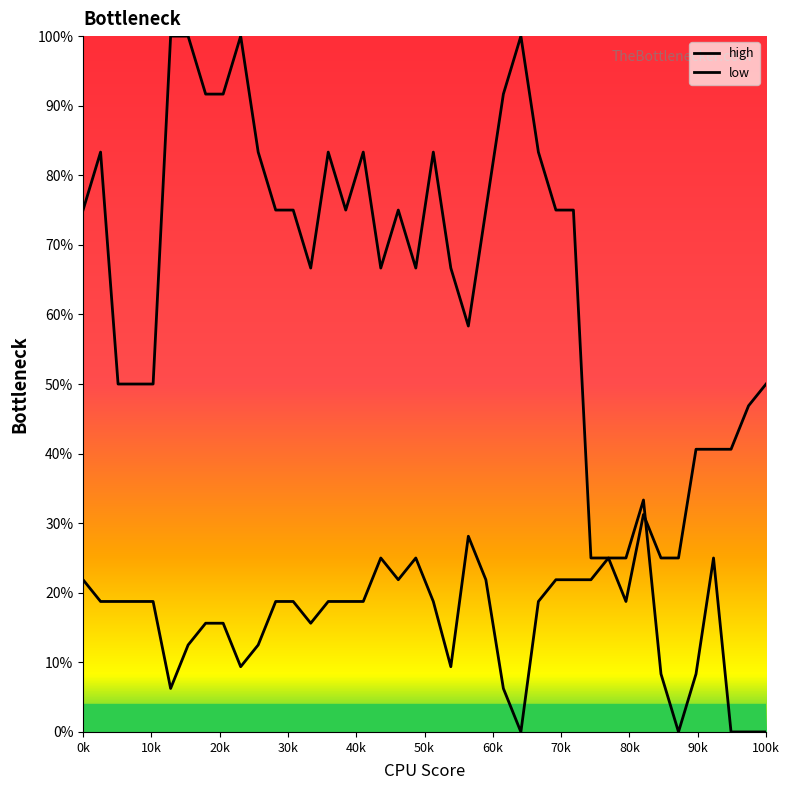

Rank the series by their maximum value, from highest to lowest.

high, low